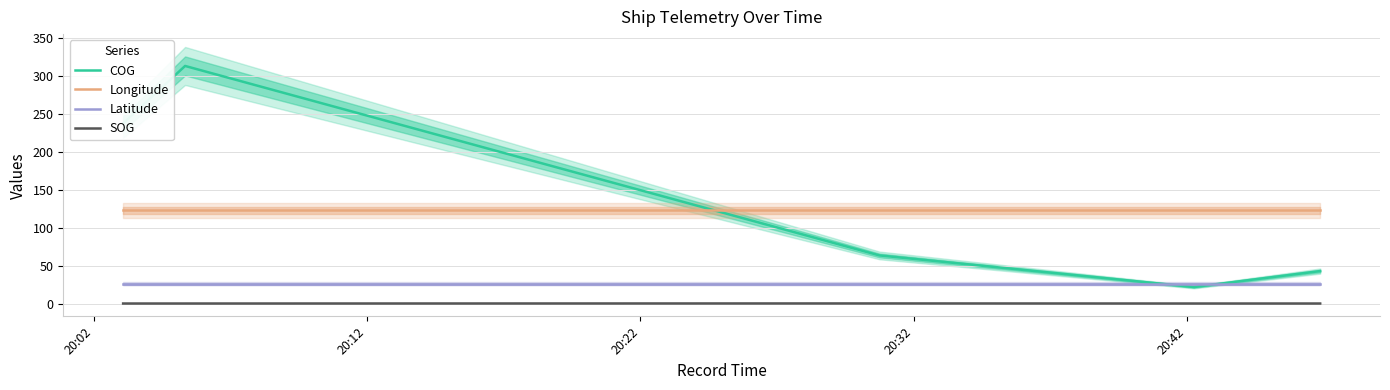

What is the maximum value for COG?

312.8